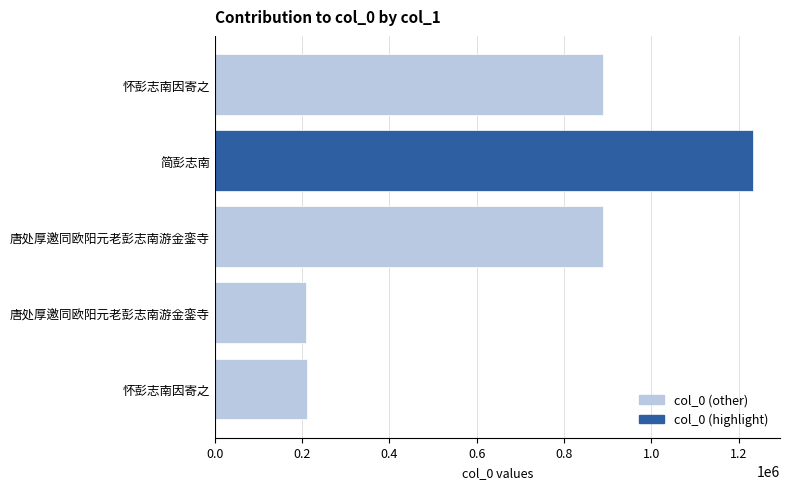

At which category does the chart reach its peak across all series?

简彭志南